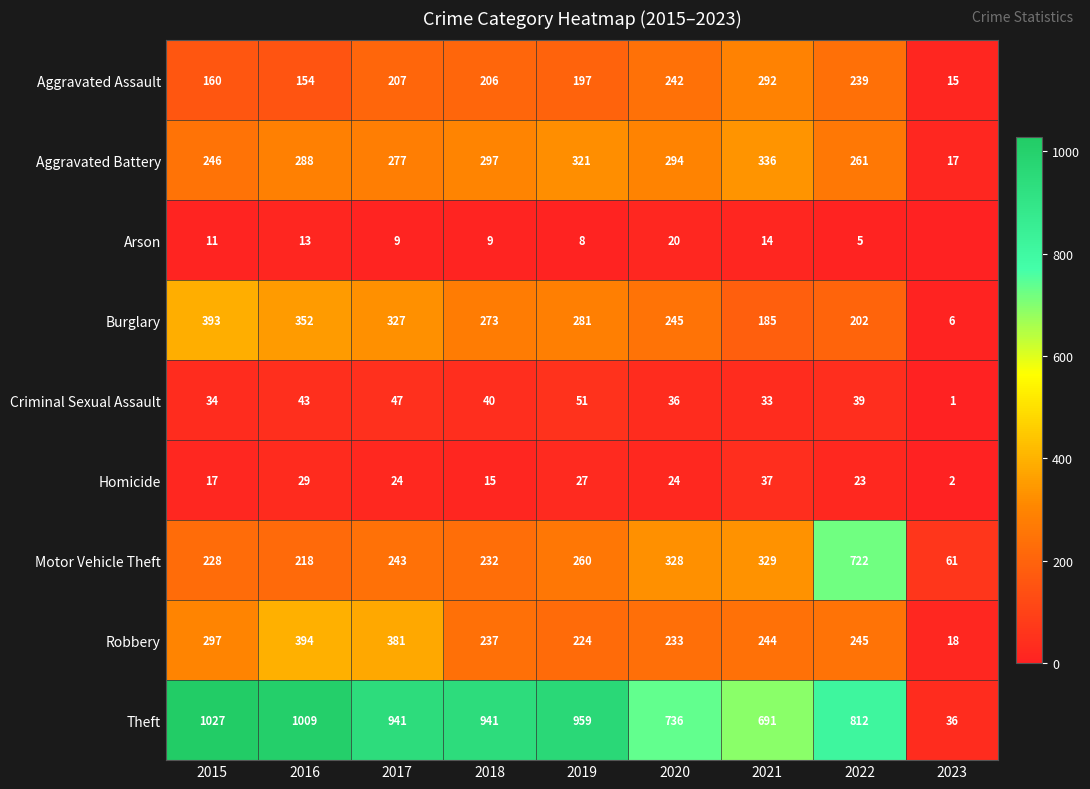

Is the value of Criminal Sexual Assault at 2020 greater than the value of Robbery at 2023?

Yes